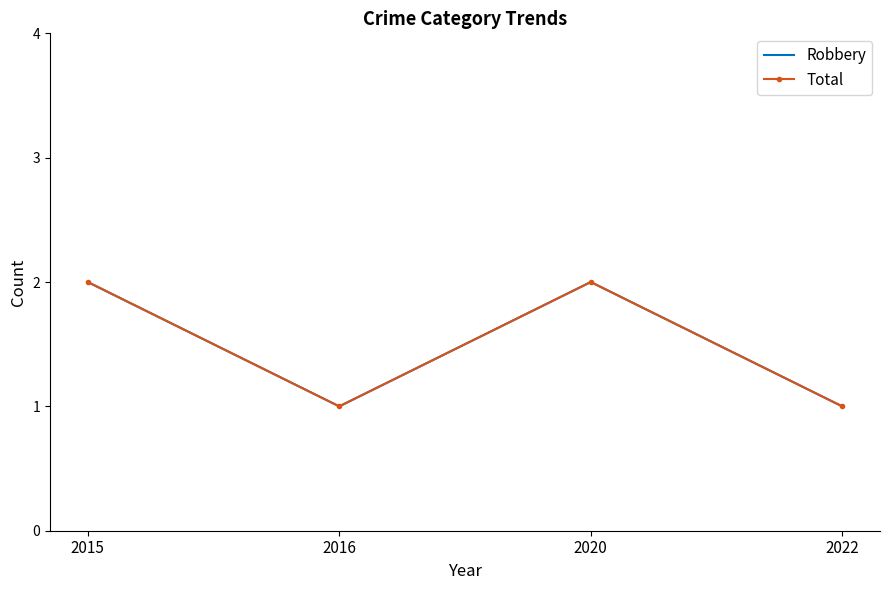

The Total series shows 1 at 2016. True or false?

True